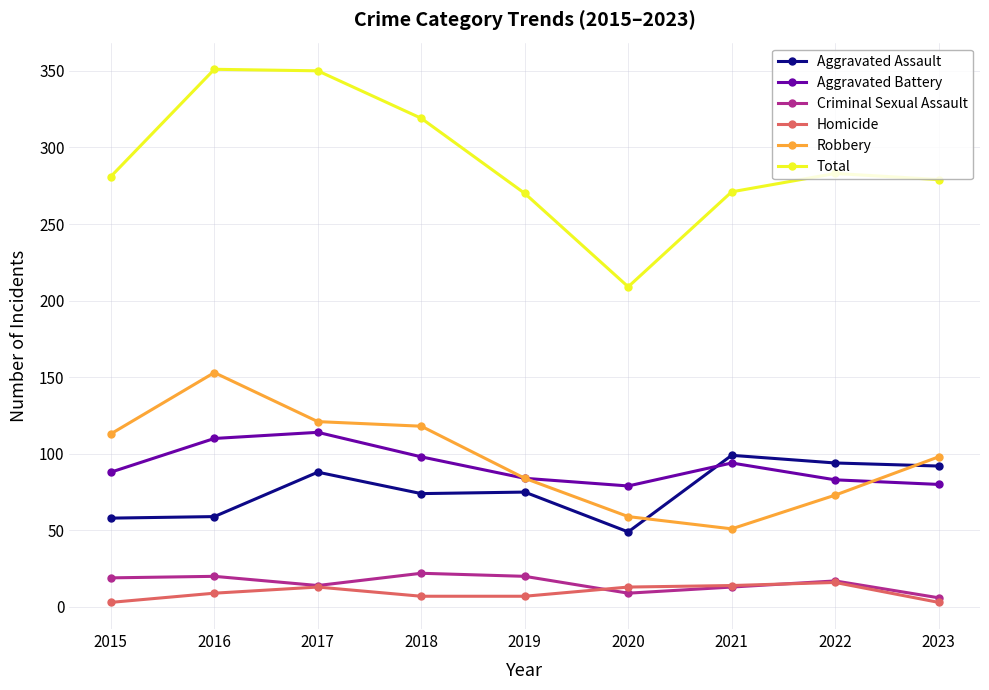

The value of Aggravated Battery at 2016 is 110. True or false?

True